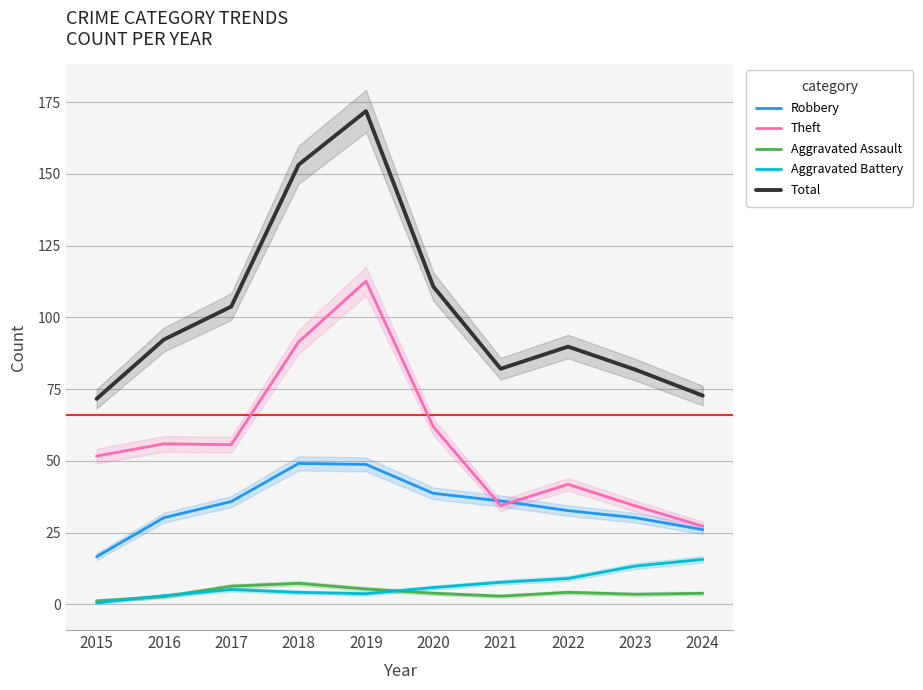

The value of Theft at 2019 is 188.4. True or false?

False